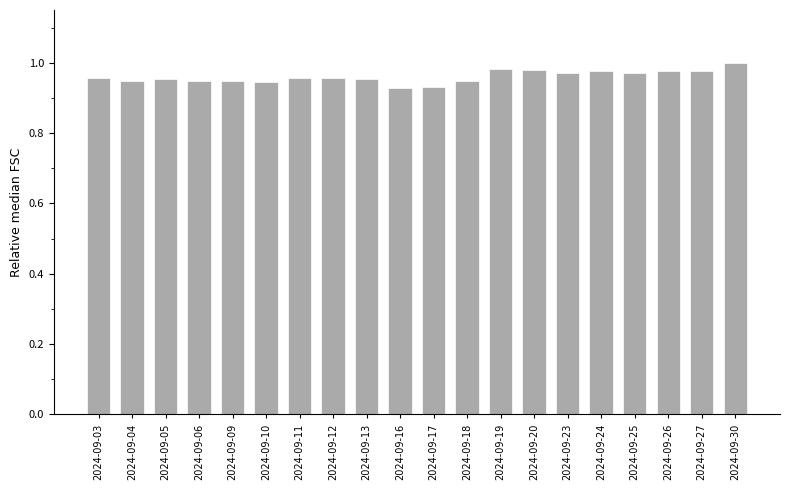

Which has a higher value, 2024-09-19 or 2024-09-09?

2024-09-19